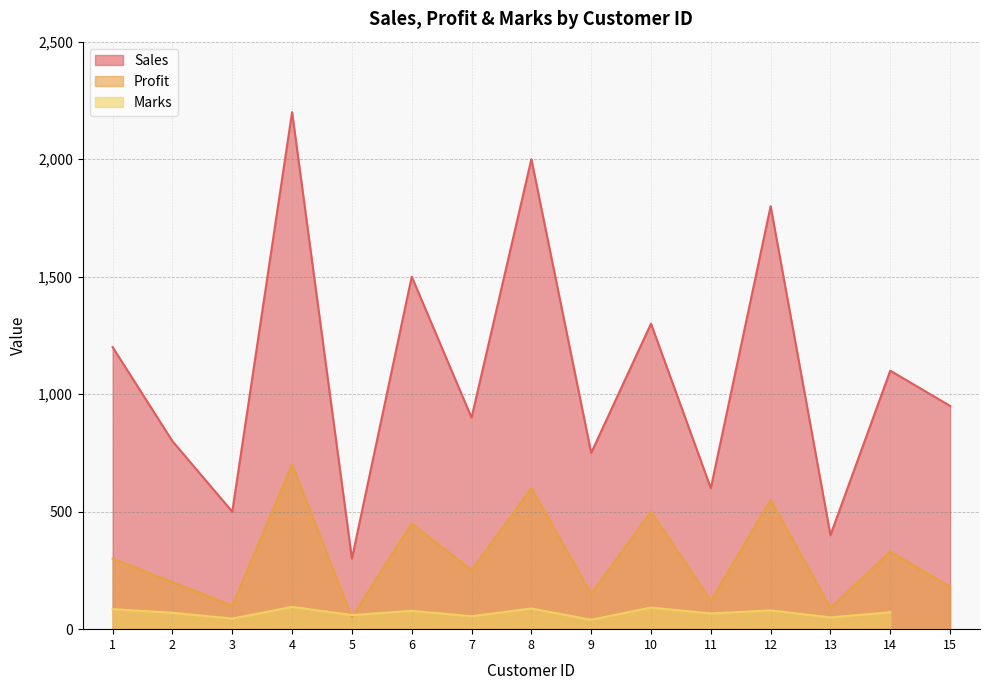

At which category is the sum across all series the highest?

4